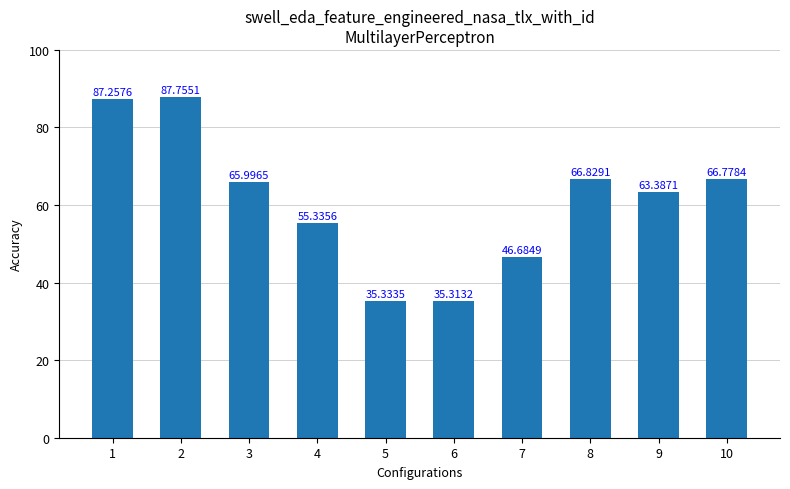

Rank the categories by value from highest to lowest.

2, 1, 8, 10, 3, 9, 4, 7, 5, 6